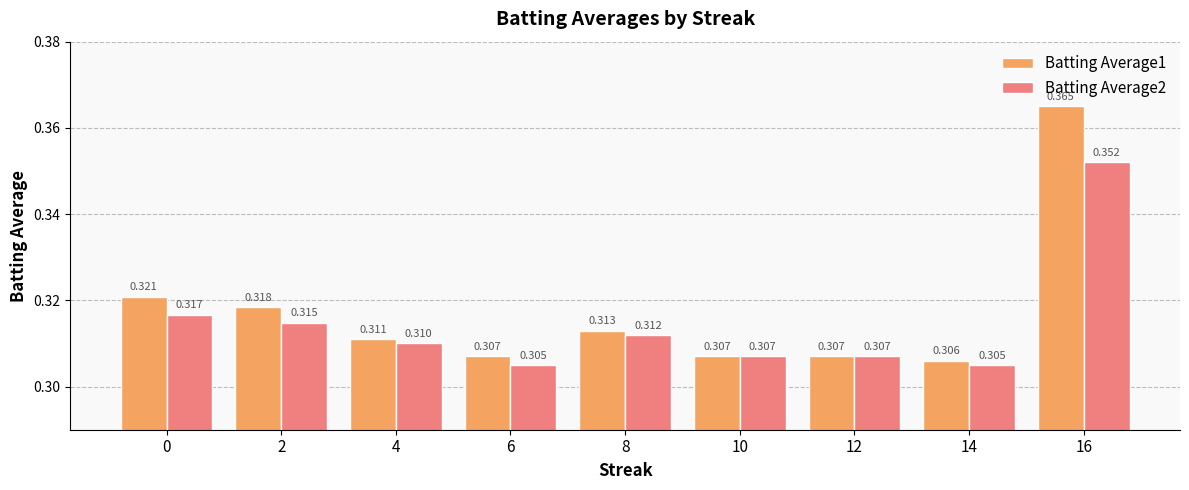

Is the value of Batting Average2 at 14 greater than the value of Batting Average1 at 2?

No